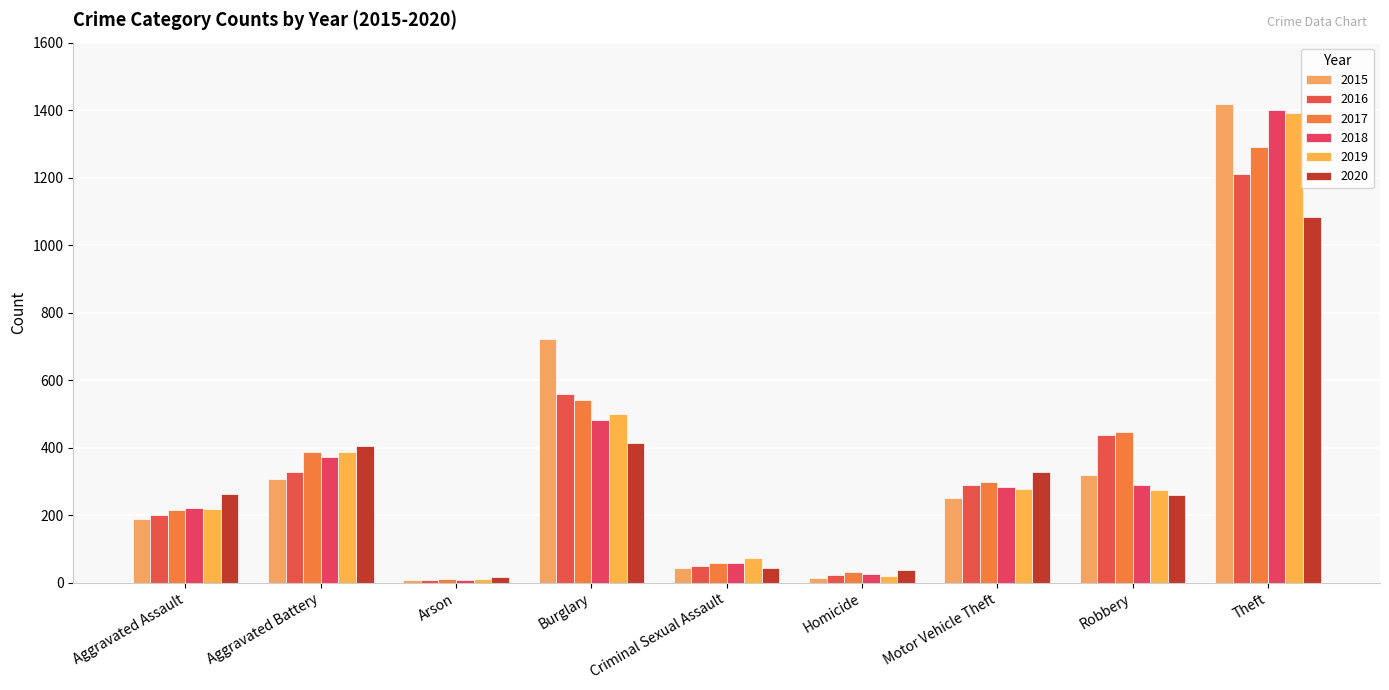

Reading left to right, transcribe all the data shown in this chart.

2015: Aggravated Assault=188	Aggravated Battery=307	Arson=8	Burglary=721	Criminal Sexual Assault=44	Homicide=15	Motor Vehicle Theft=252	Robbery=320	Theft=1417
2016: Aggravated Assault=200	Aggravated Battery=328	Arson=7	Burglary=558	Criminal Sexual Assault=50	Homicide=24	Motor Vehicle Theft=289	Robbery=437	Theft=1210
2017: Aggravated Assault=216	Aggravated Battery=386	Arson=10	Burglary=541	Criminal Sexual Assault=59	Homicide=33	Motor Vehicle Theft=299	Robbery=447	Theft=1291
2018: Aggravated Assault=220	Aggravated Battery=371	Arson=7	Burglary=482	Criminal Sexual Assault=57	Homicide=25	Motor Vehicle Theft=285	Robbery=290	Theft=1401
2019: Aggravated Assault=217	Aggravated Battery=388	Arson=12	Burglary=499	Criminal Sexual Assault=74	Homicide=20	Motor Vehicle Theft=278	Robbery=275	Theft=1391
2020: Aggravated Assault=263	Aggravated Battery=406	Arson=17	Burglary=414	Criminal Sexual Assault=44	Homicide=38	Motor Vehicle Theft=327	Robbery=261	Theft=1084